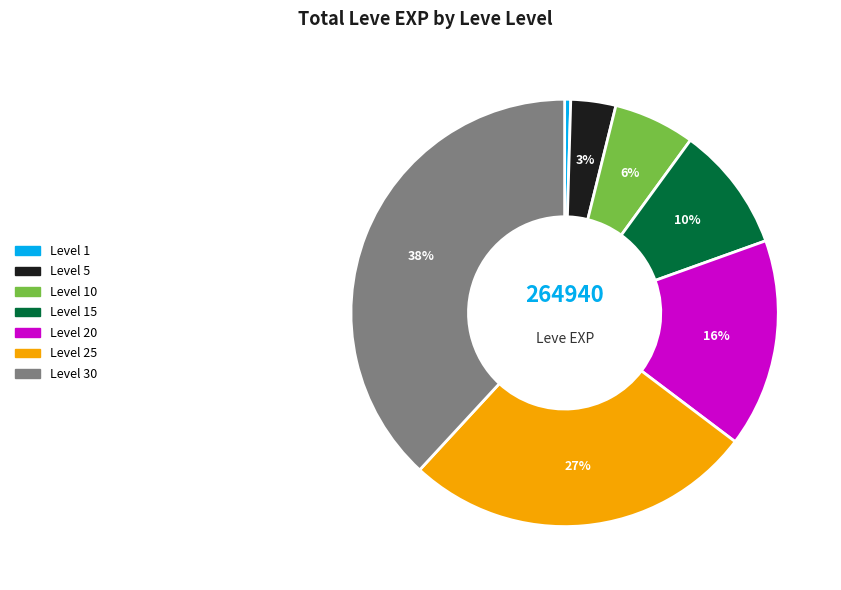

How many slices are in this pie chart?

7